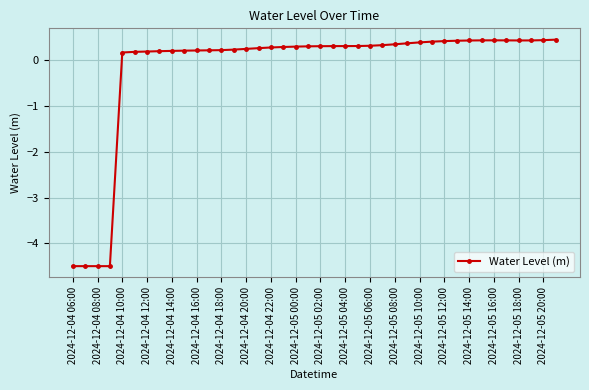

What is the minimum value shown in the chart?

-4.5